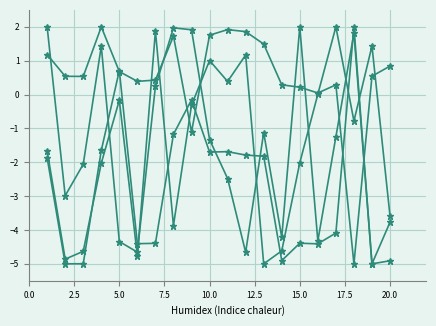

How many lines are shown in the chart?

4